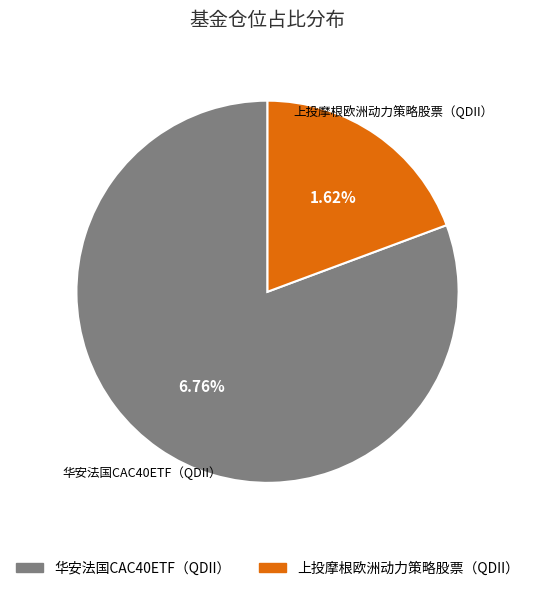

What is the change in value from 华安法国CAC40ETF（QDII） to 上投摩根欧洲动力策略股票（QDII）?

-5.1